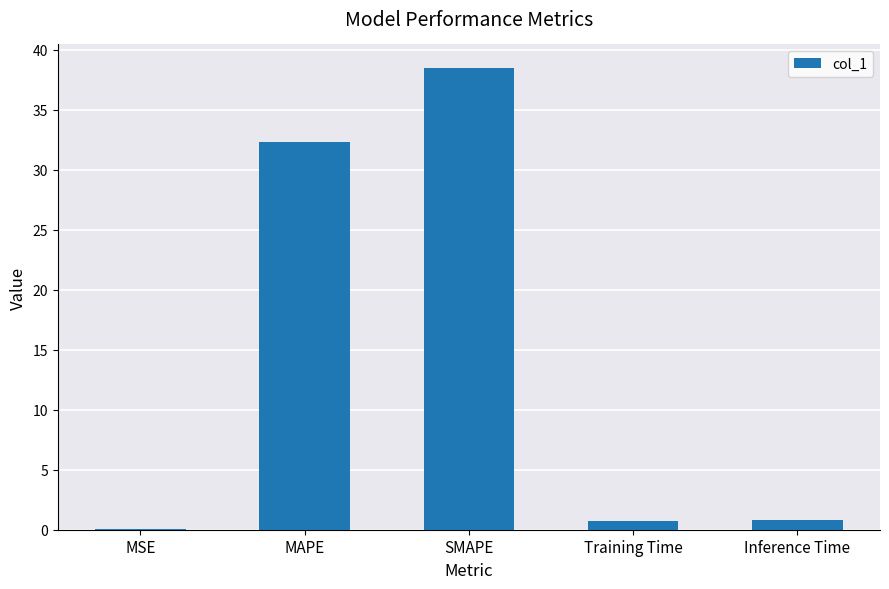

Which label corresponds to the largest value in the chart?

SMAPE